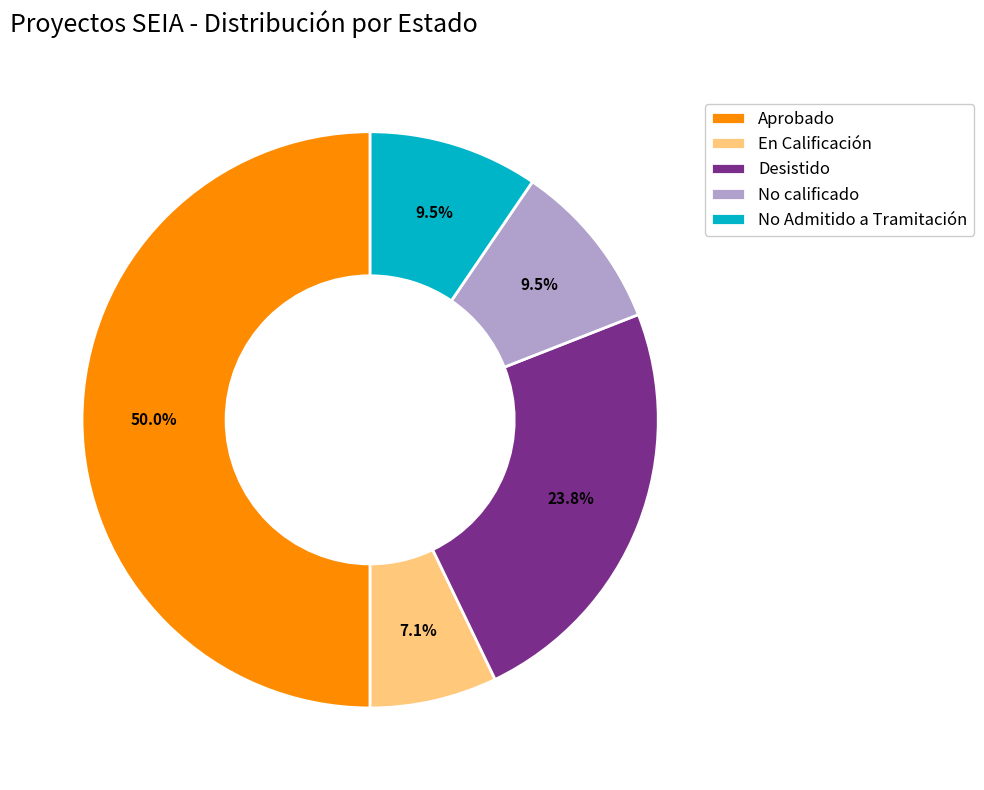

The En Calificación slice represents 1% of the pie. True or false?

False